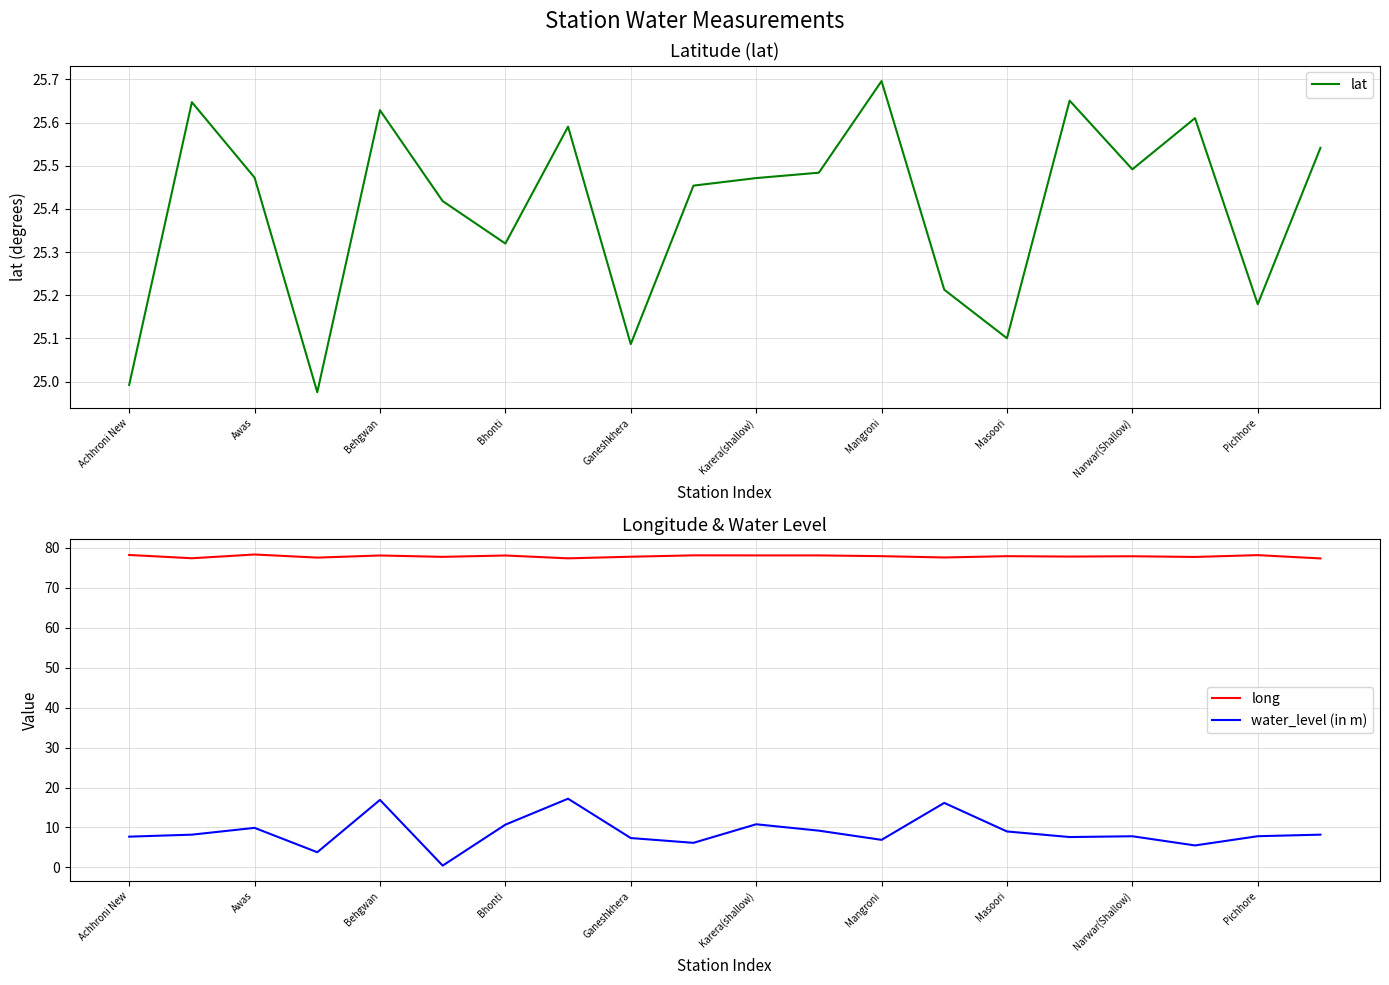

What is the sum of all long values?

1557.6